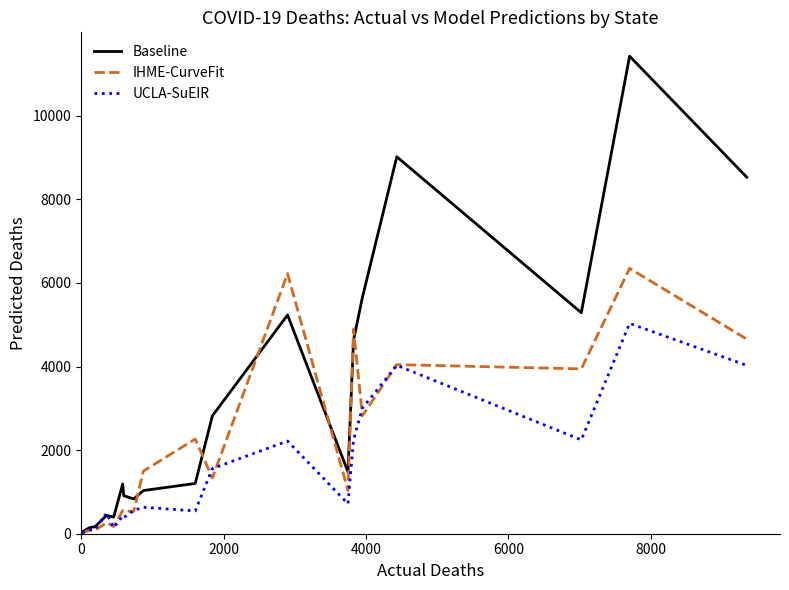

Rank the series by their average value, from highest to lowest.

Baseline, IHME-CurveFit, UCLA-SuEIR